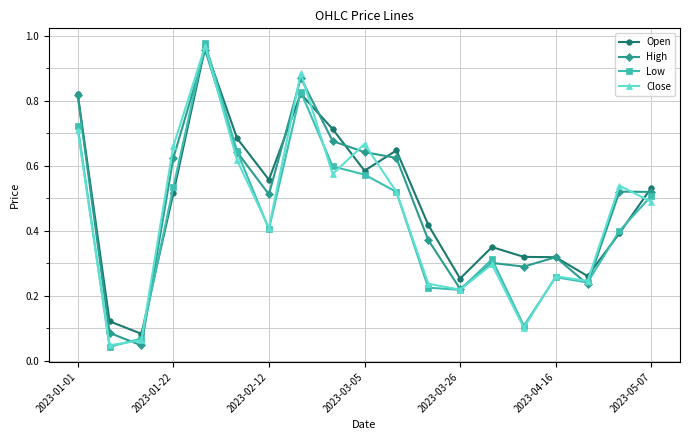

True or false: High has more than 2 interior local peaks.

True